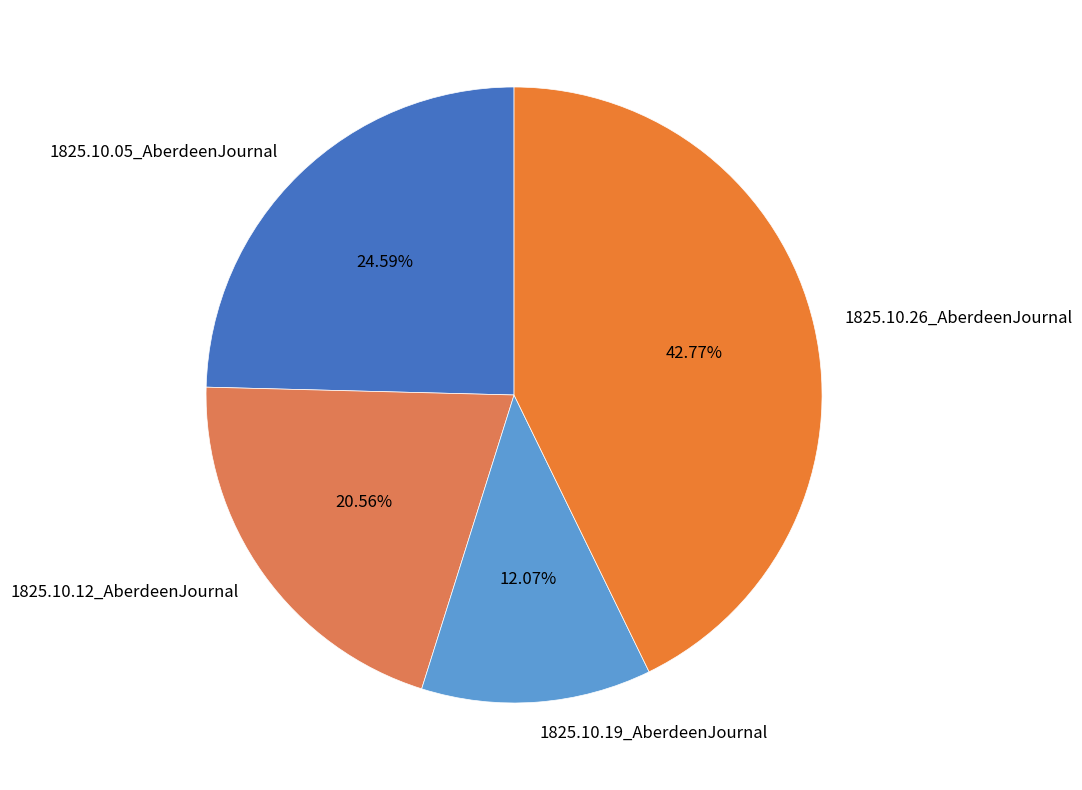

Does 1825.10.12_AberdeenJournal account for over 50% of the chart?

No